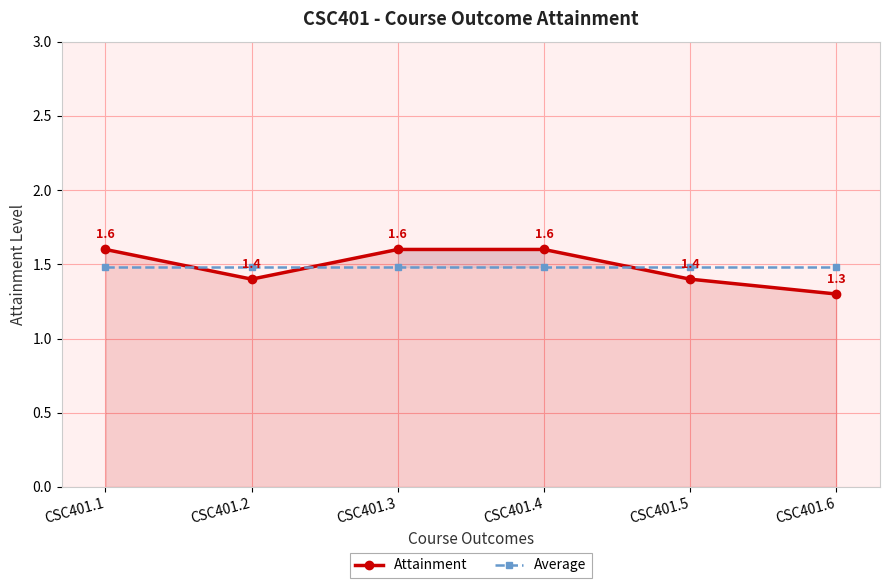

List the series in order of their overall mean, highest first.

Attainment, Average